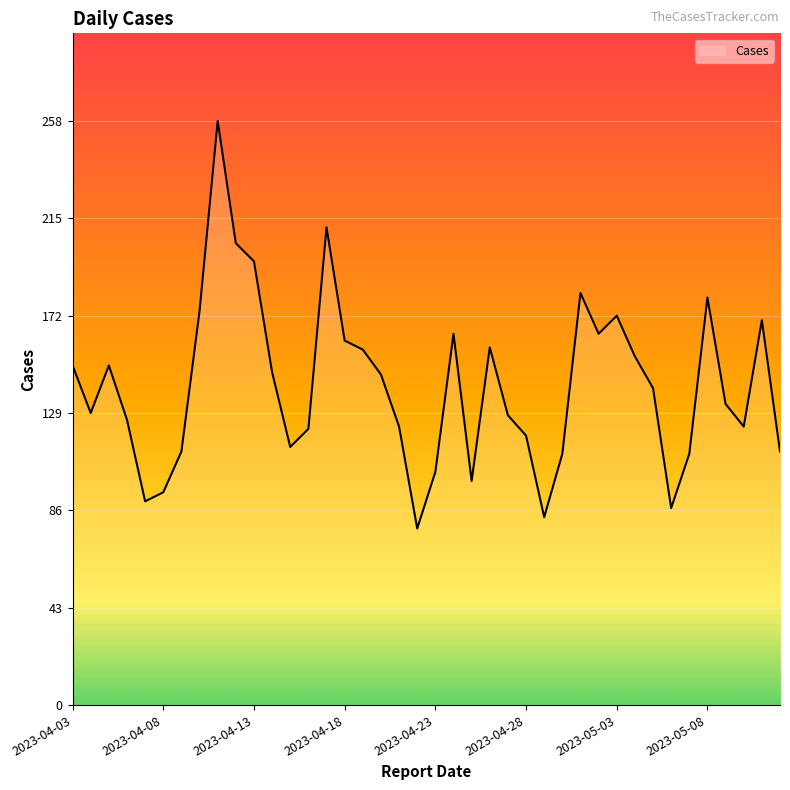

What is the minimum value shown in the chart?

78